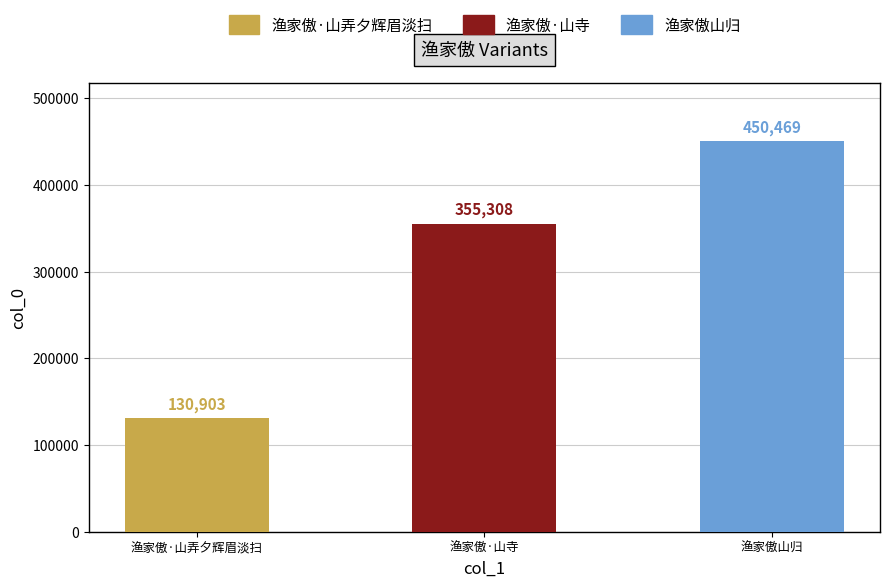

At which category does the chart reach its peak across all series?

渔家傲山归